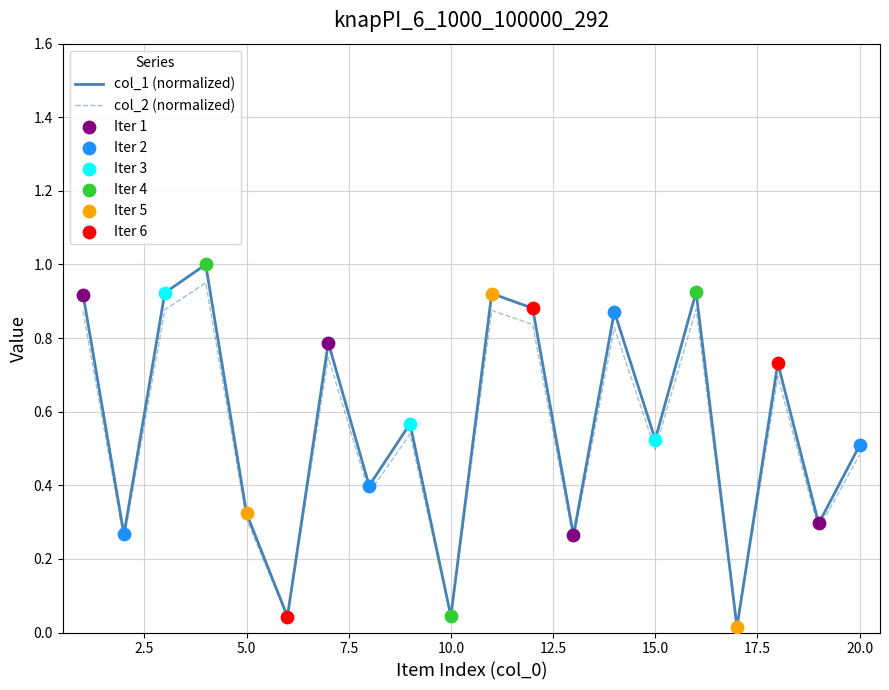

Which series has the widest spread of values?

col_1 (normalized)